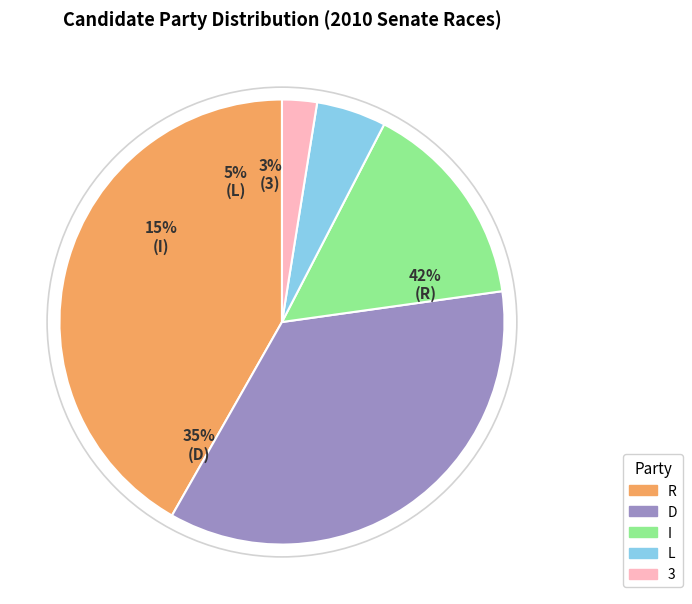

Combined, do R and 3 account for over 50%?

No